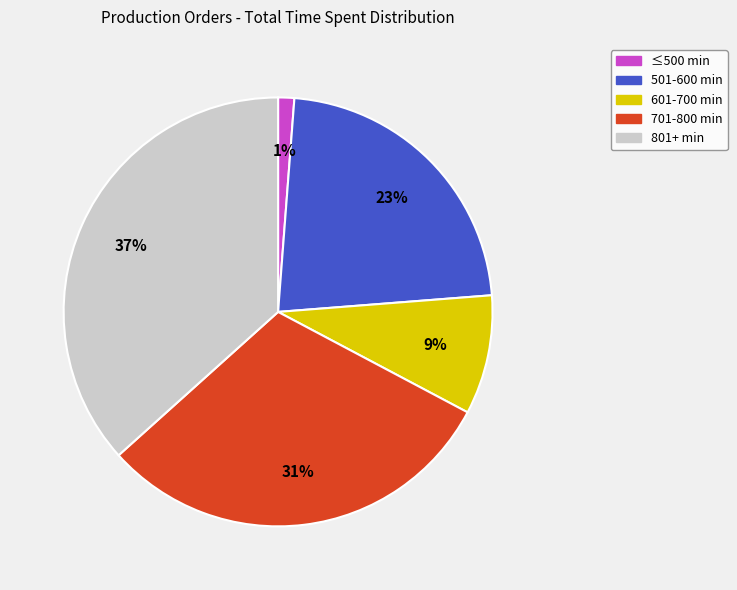

Between 601-700 min and 501-600 min, which is larger?

501-600 min